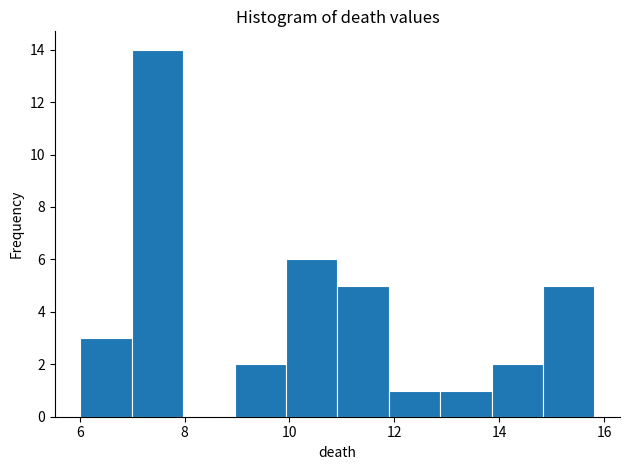

What is the height of the bar covering 9.0 to 10.0 on the x-axis? Neither the bar edges nor the heights are printed on the chart, so give them approximately, as read against the axes.

2